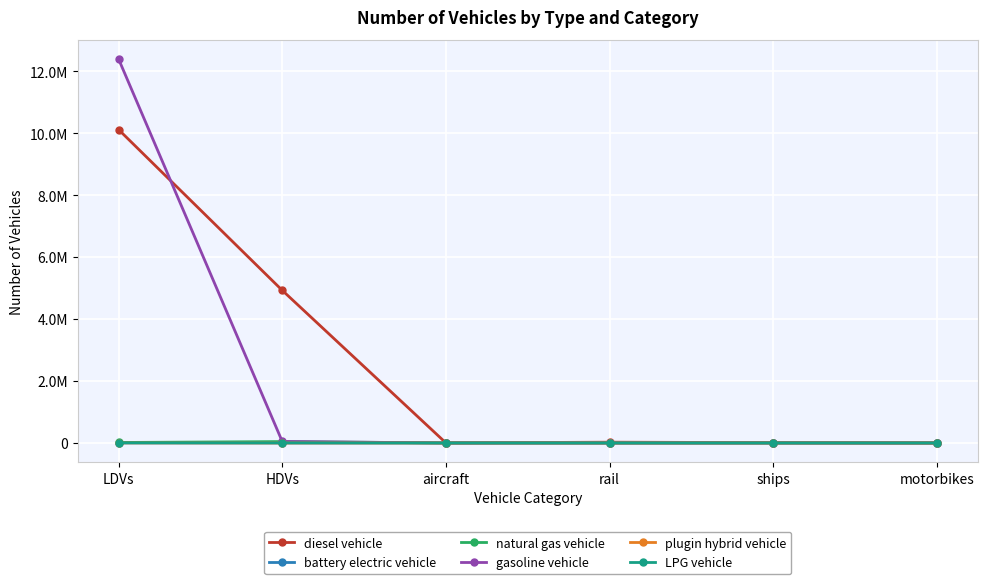

Which category has the highest value across all series?

LDVs